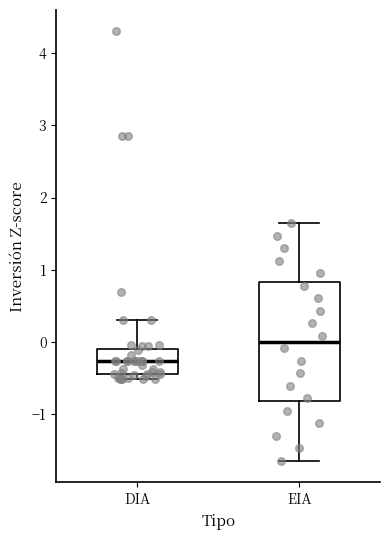

Which box is the tallest, from its lower edge to its upper edge?

EIA